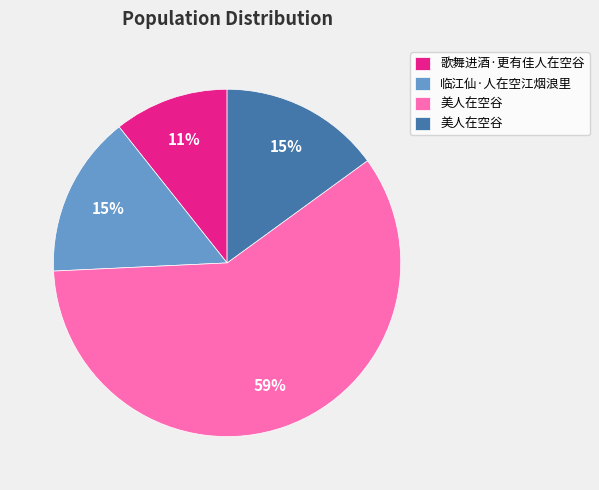

To the nearest percent, what is the average slice percentage?

25%